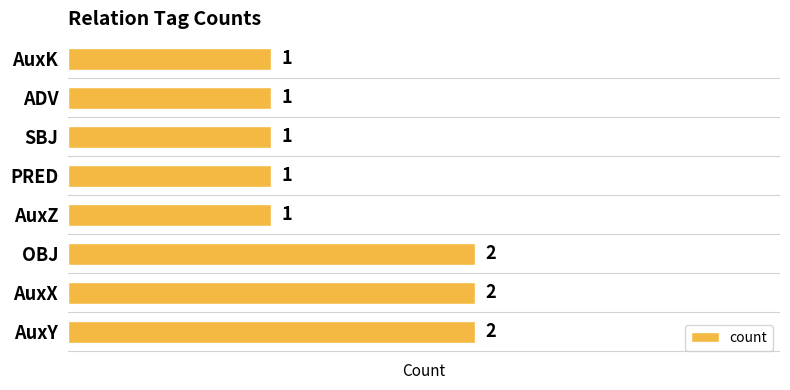

Count the number of categories in the chart.

8